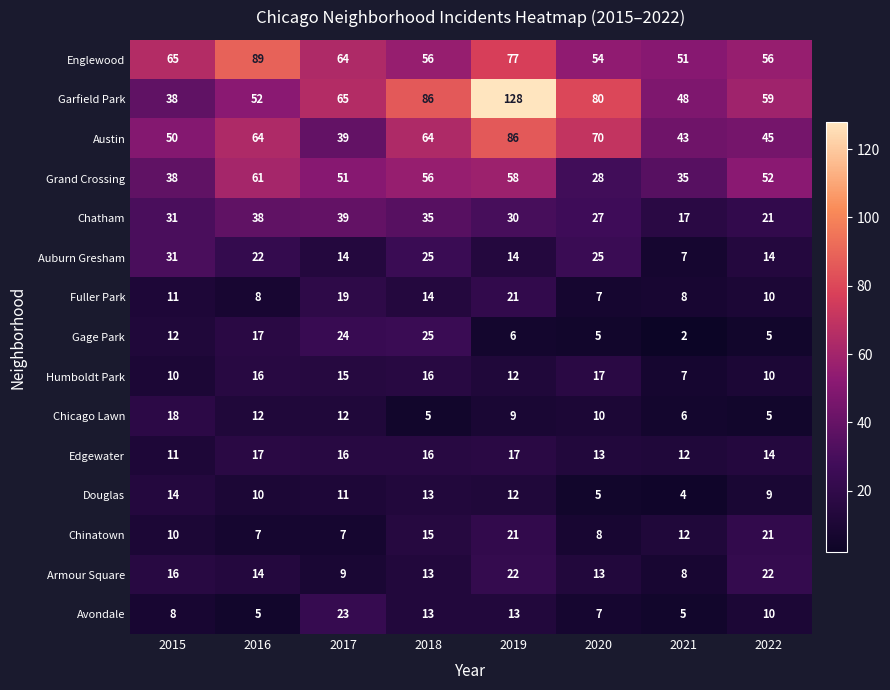

How many series are shown in this chart?

15